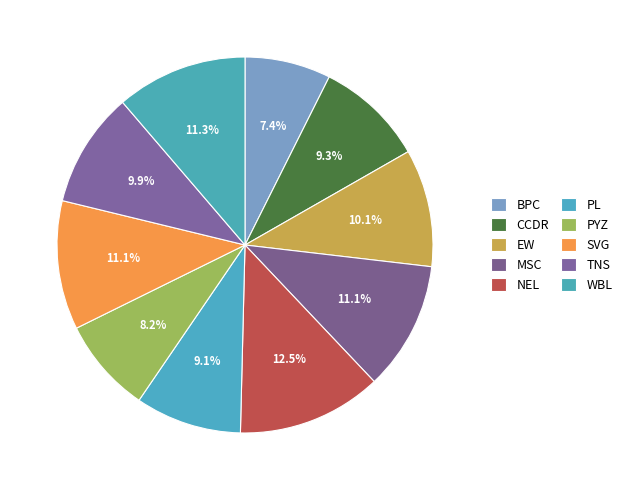

The WBL slice represents 11% of the pie. True or false?

True